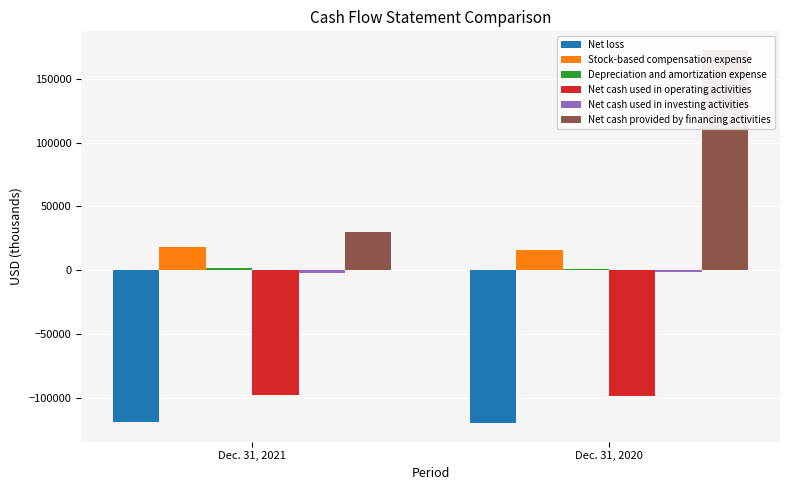

What is the spread (max minus min) of values at Dec. 31, 2020?

292331